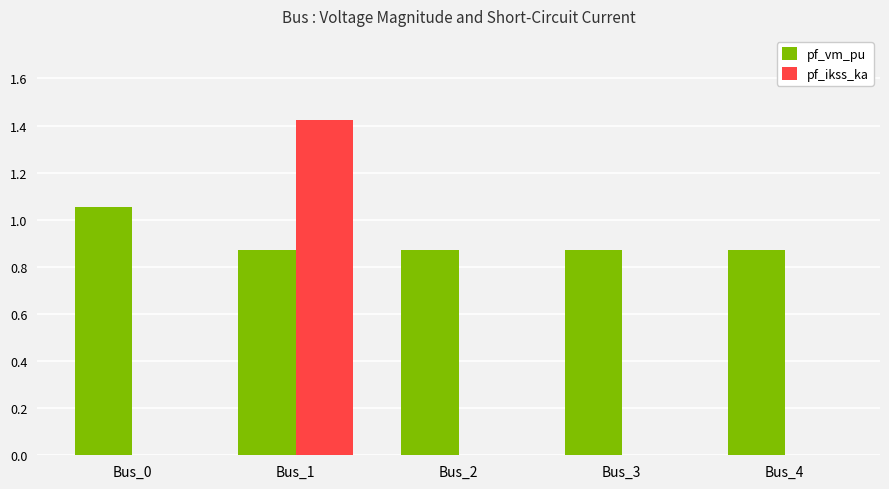

What is the sum of the pf_vm_pu values at Bus_4 and Bus_3?

1.7